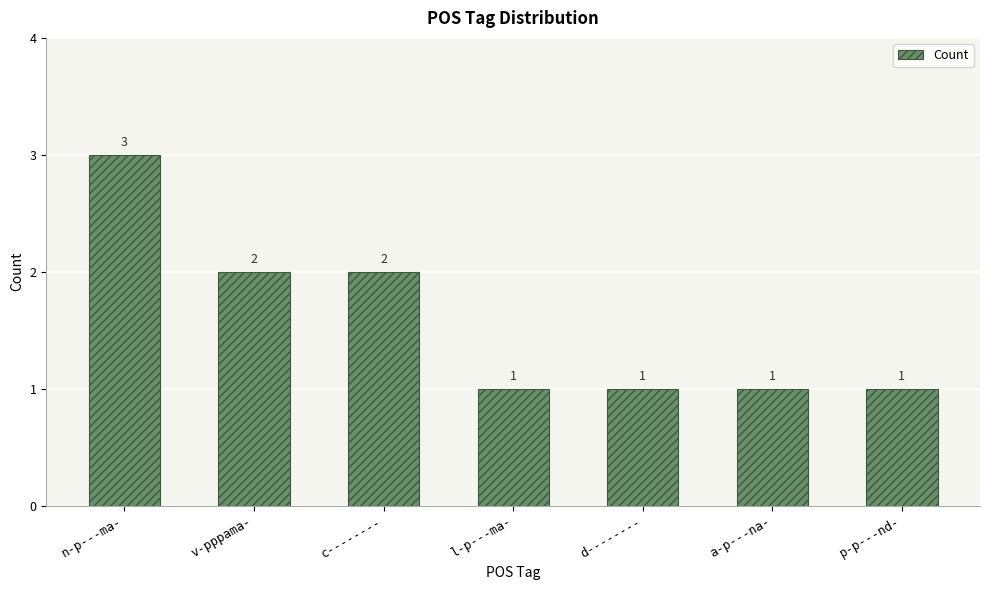

What is the maximum value shown in the chart?

3